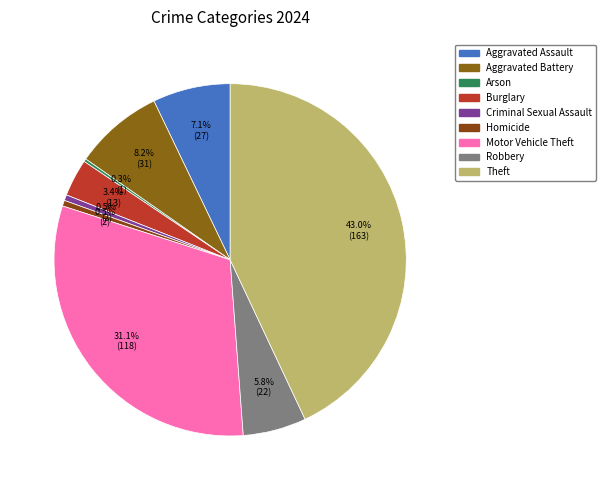

Is there a majority slice in this chart?

No